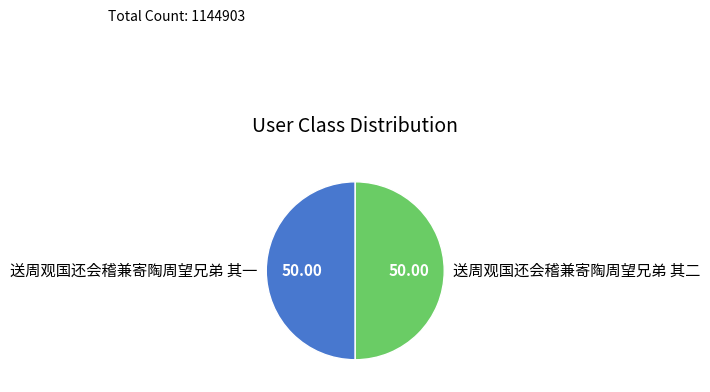

How many slices are in this pie chart?

2